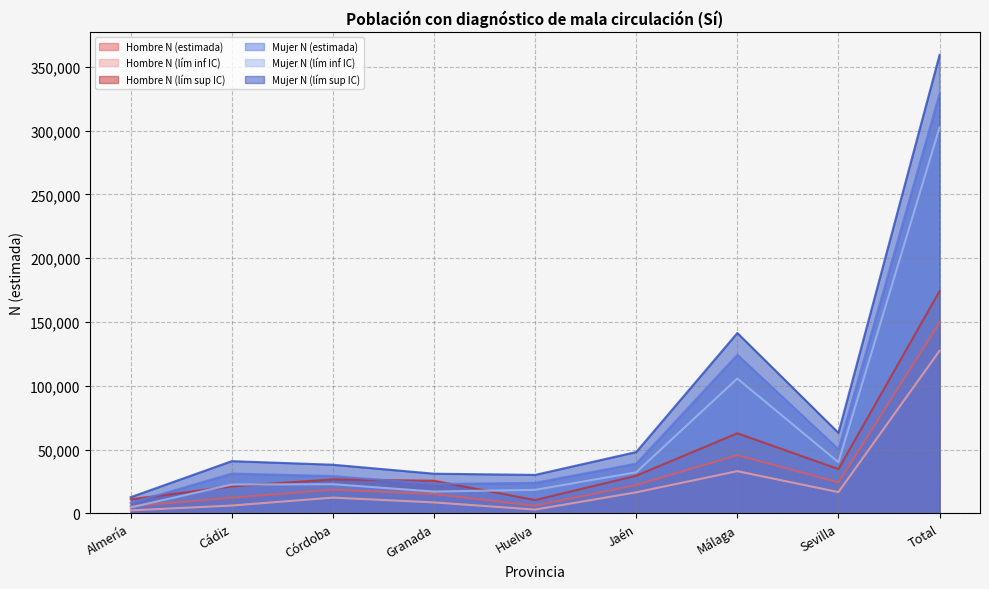

What is the maximum value shown in the chart?

359236